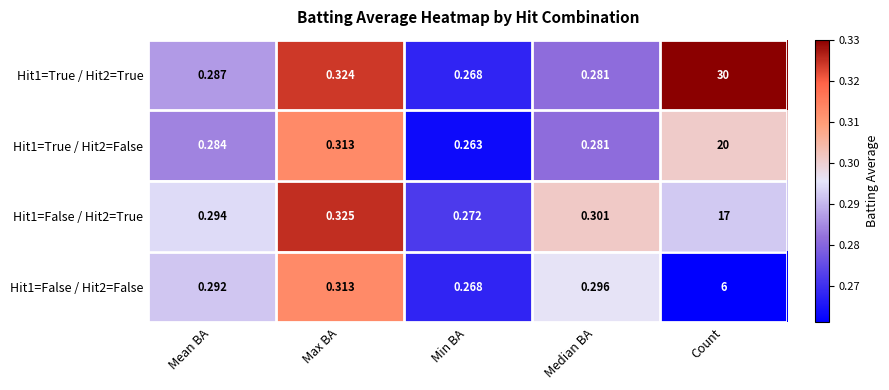

Which category has the highest value in the Hit1=False / Hit2=False series?

Count